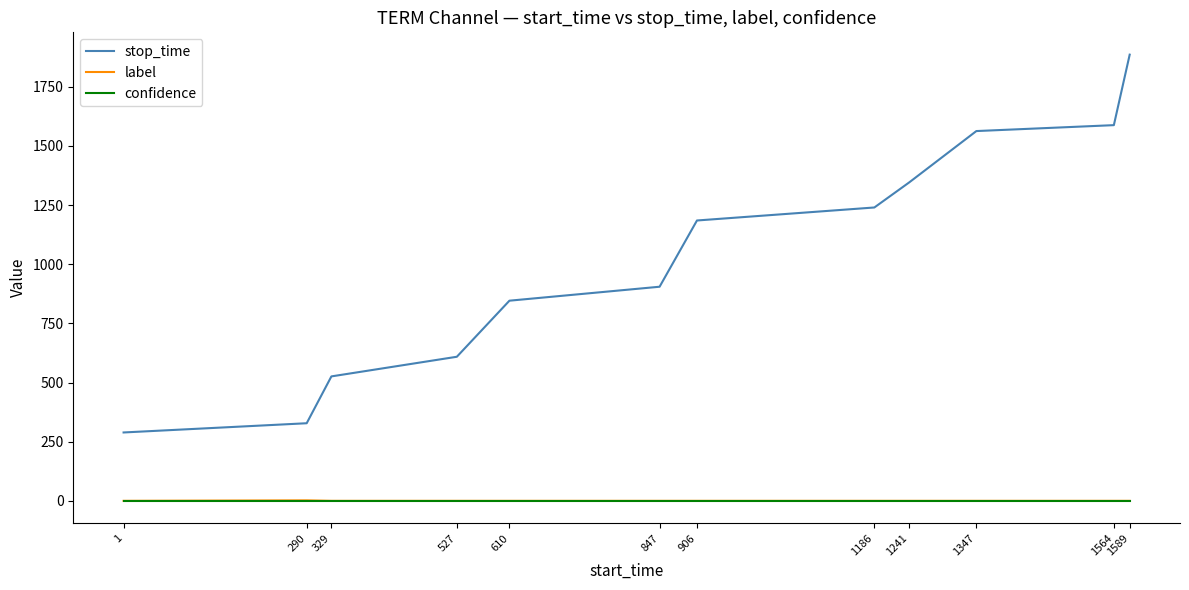

What is the difference between the highest and lowest values at 847?

905.0